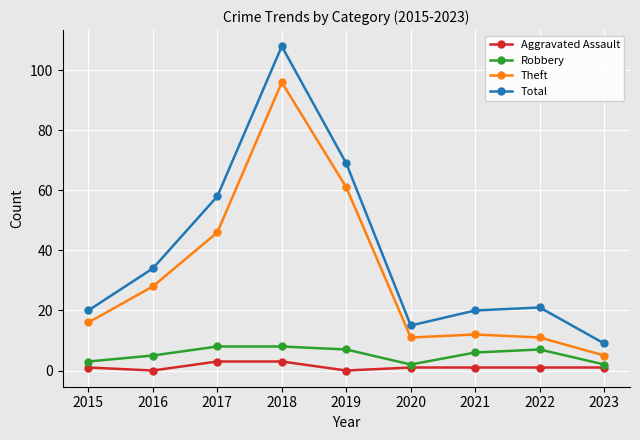

Is the value of Aggravated Assault at 2017 greater than the value of Robbery at 2016?

No